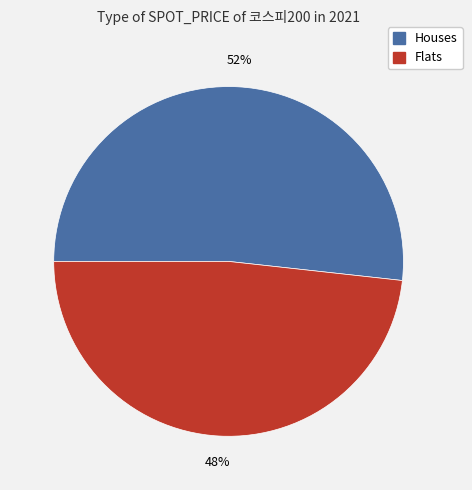

Count the number of slices in the pie.

2